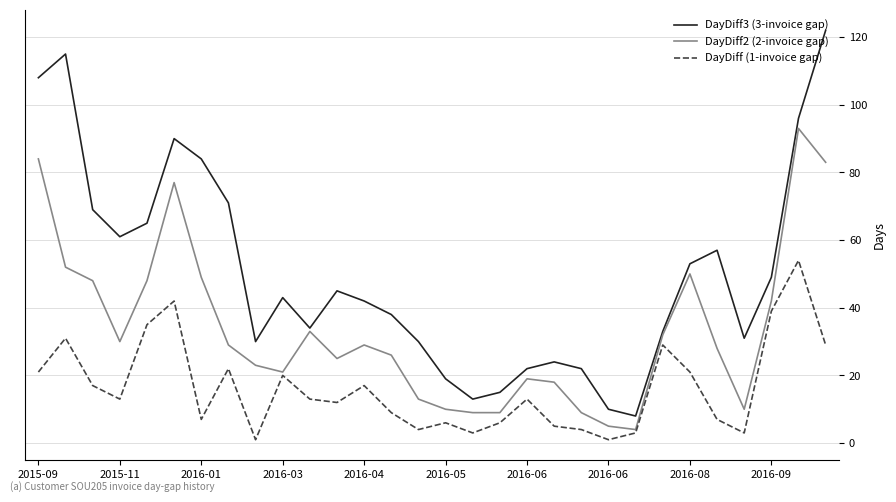

Reading left to right, extract all data points from this chart.

DayDiff3 (3-invoice gap): 108	115	69	61	65	90	84	71	30	43	34	45	42	38	30	19	13	15	22	24	22	10	8	33	53	57	31	49	96	122
DayDiff2 (2-invoice gap): 84	52	48	30	48	77	49	29	23	21	33	25	29	26	13	10	9	9	19	18	9	5	4	32	50	28	10	42	93	83
DayDiff (1-invoice gap): 21	31	17	13	35	42	7	22	1	20	13	12	17	9	4	6	3	6	13	5	4	1	3	29	21	7	3	39	54	29